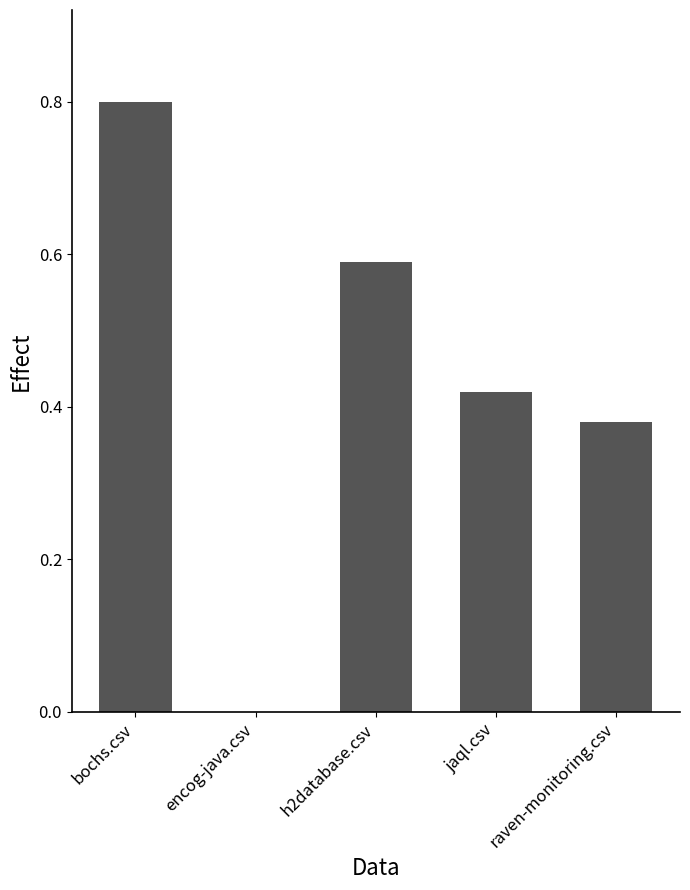

Are the bars grouped side by side (vs. stacked)?

No